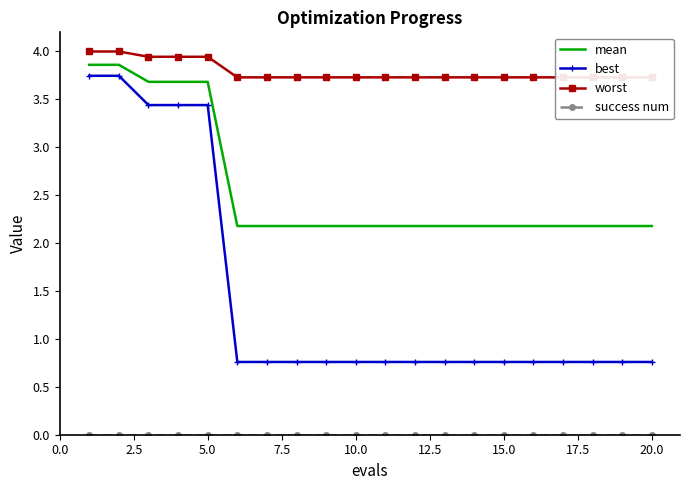

Which series has the largest total across all categories?

worst